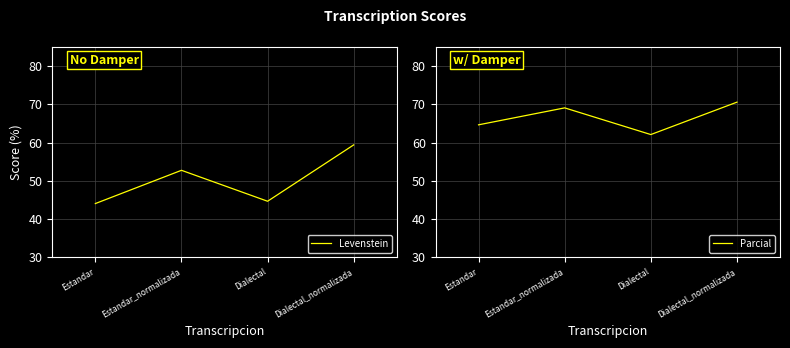

What is the minimum value shown in the chart?

44.1